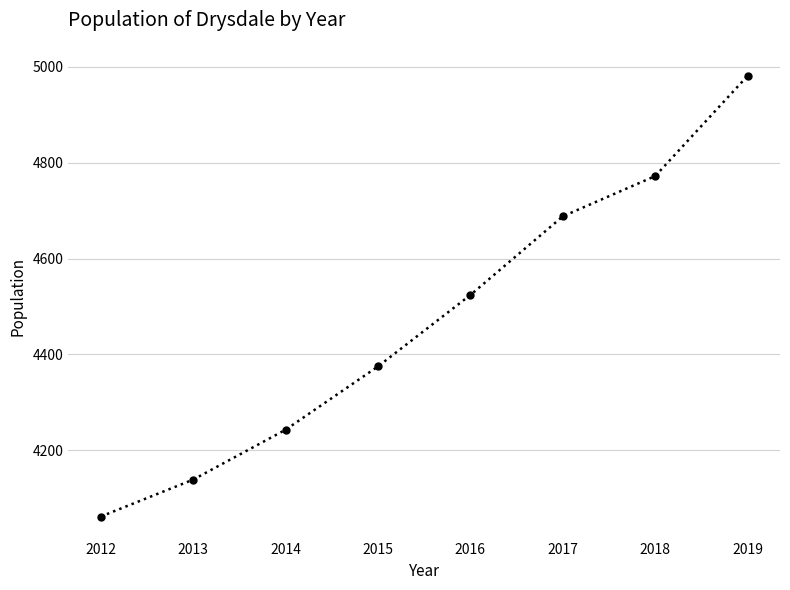

What is the ratio of the value at 2014 to the value at 2019?

0.9